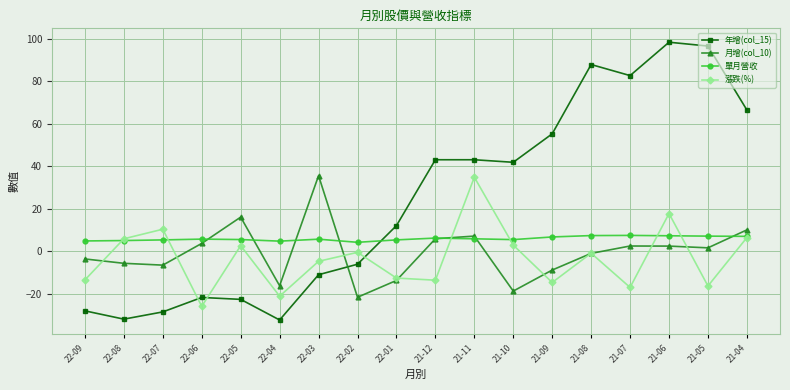

Which category has the lowest value in the 漲跌(%) series?

22-06